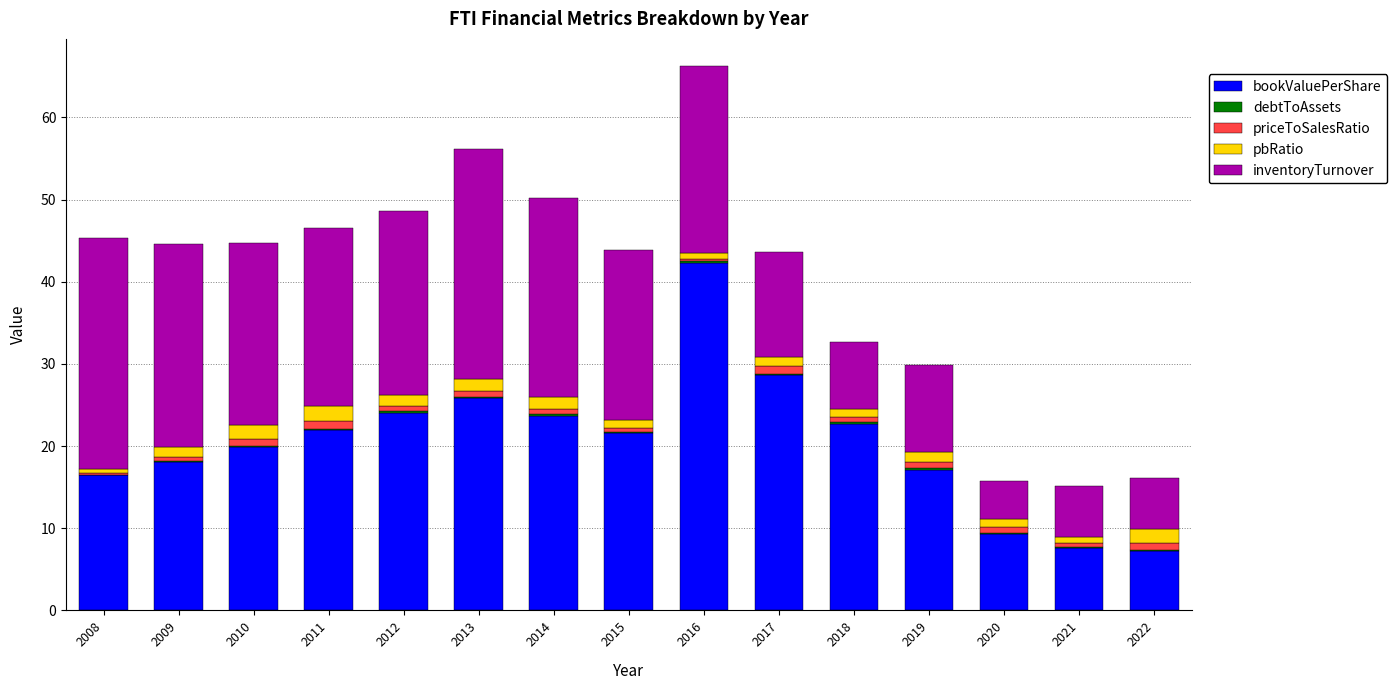

What is the highest value of the bookValuePerShare series?

42.3